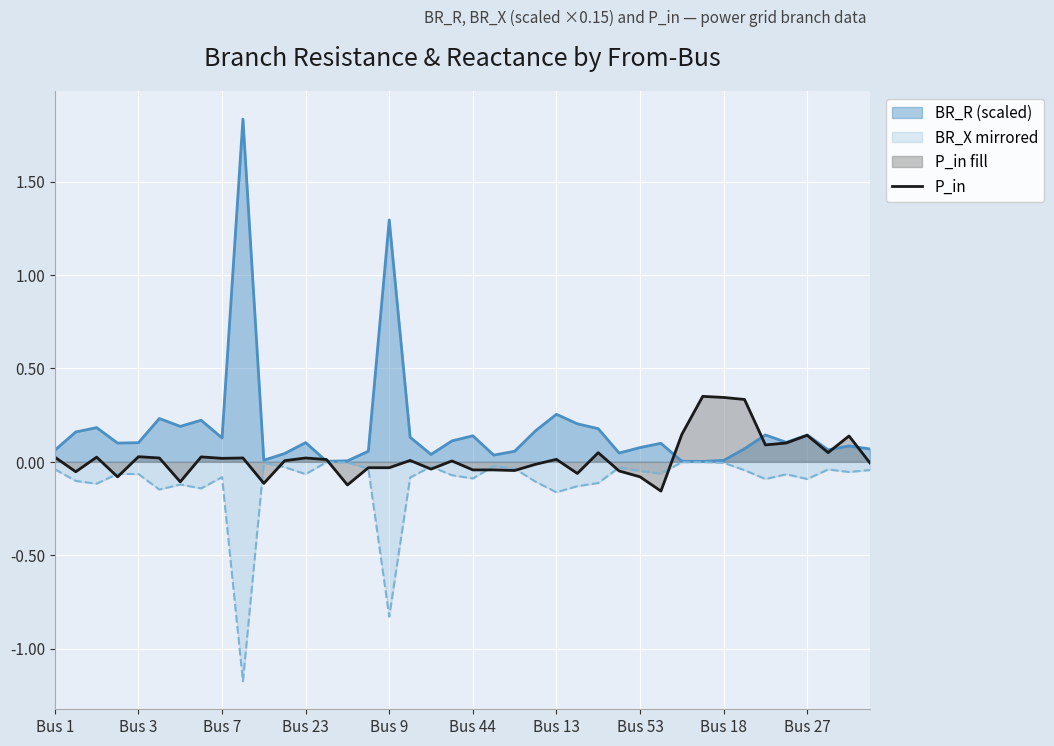

What is the minimum value shown in the chart?

-1.2